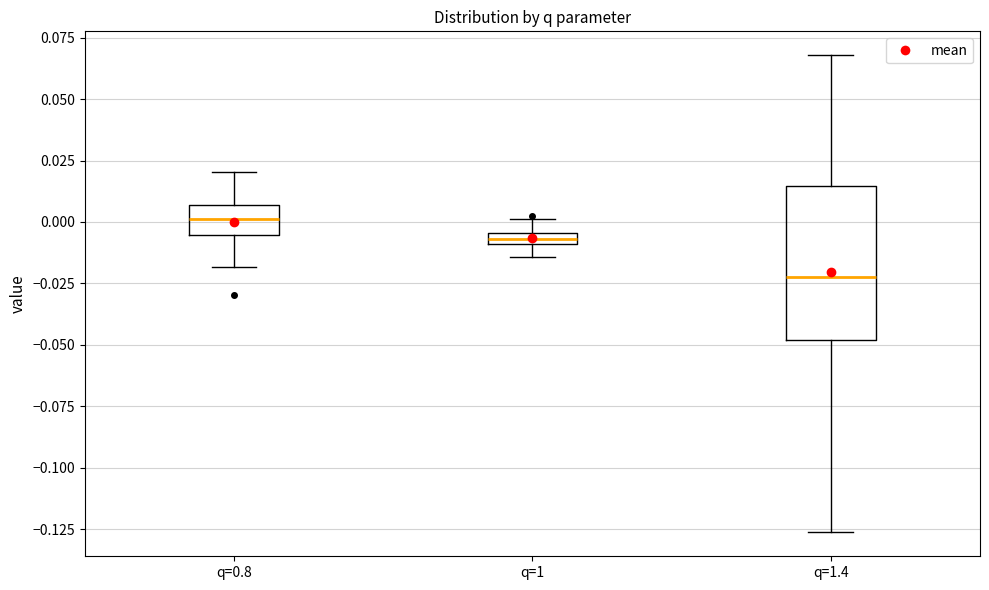

Where does the lower whisker of the box for q=0.8 end on the y-axis? The values are not printed on the chart, so give them approximately, as read against the axis.

-0.020